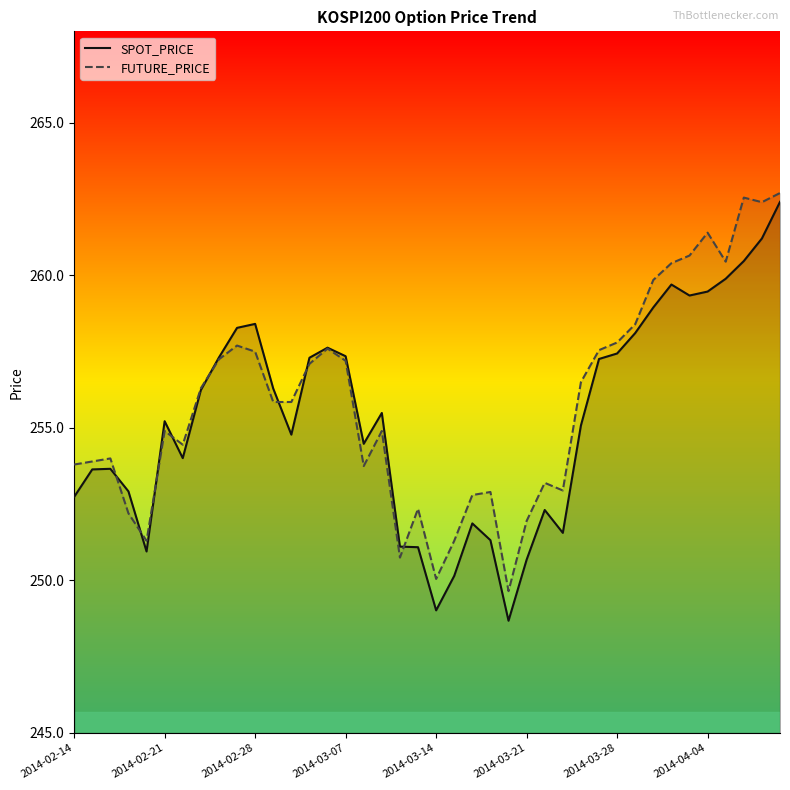

After their last crossing, which series has the higher values: SPOT_PRICE or FUTURE_PRICE?

FUTURE_PRICE